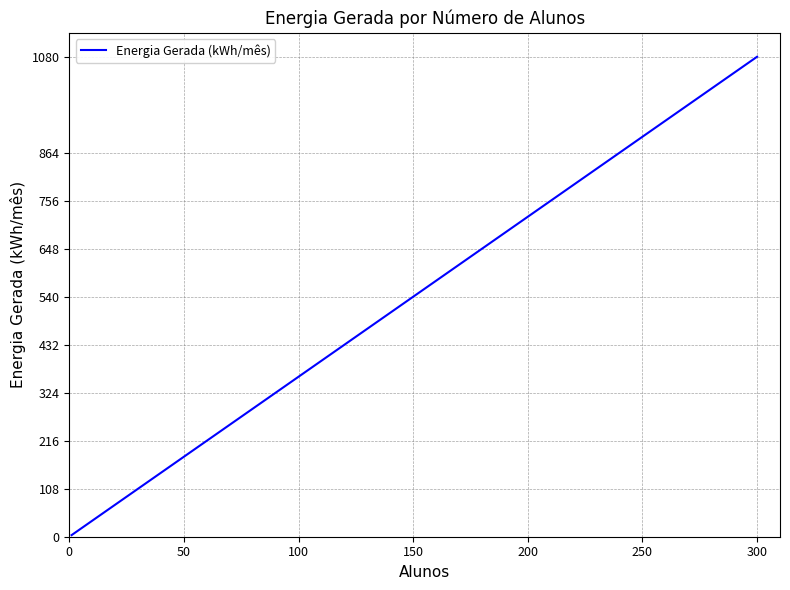

Is this an area chart (filled region under the line)?

No